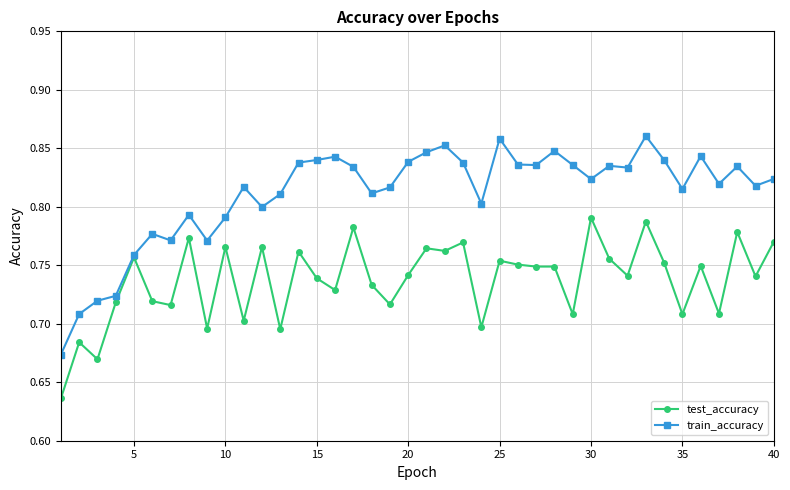

Which series has the largest range (max minus min)?

train_accuracy